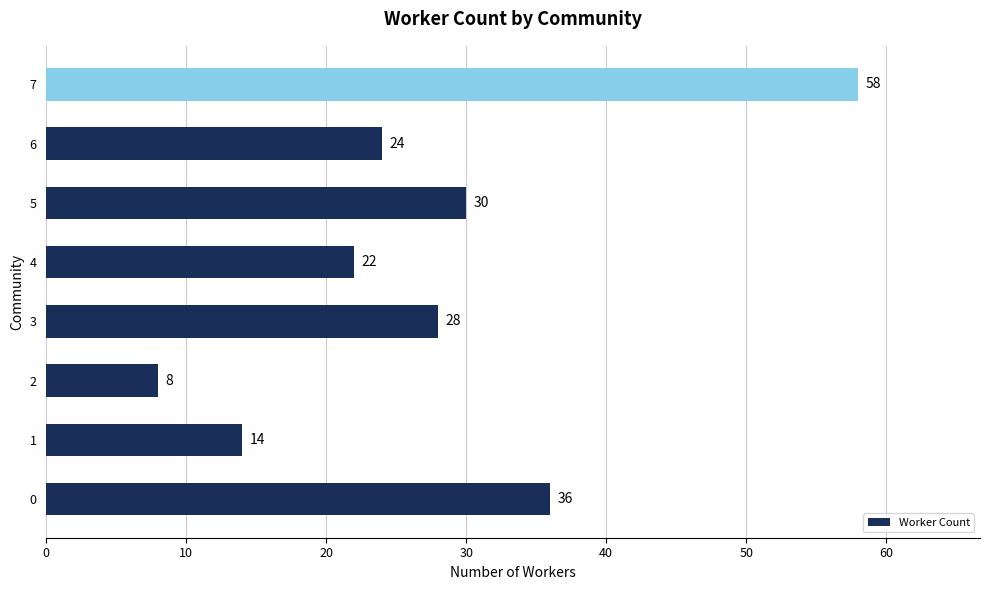

Is it true that the value at 0 is 36?

True